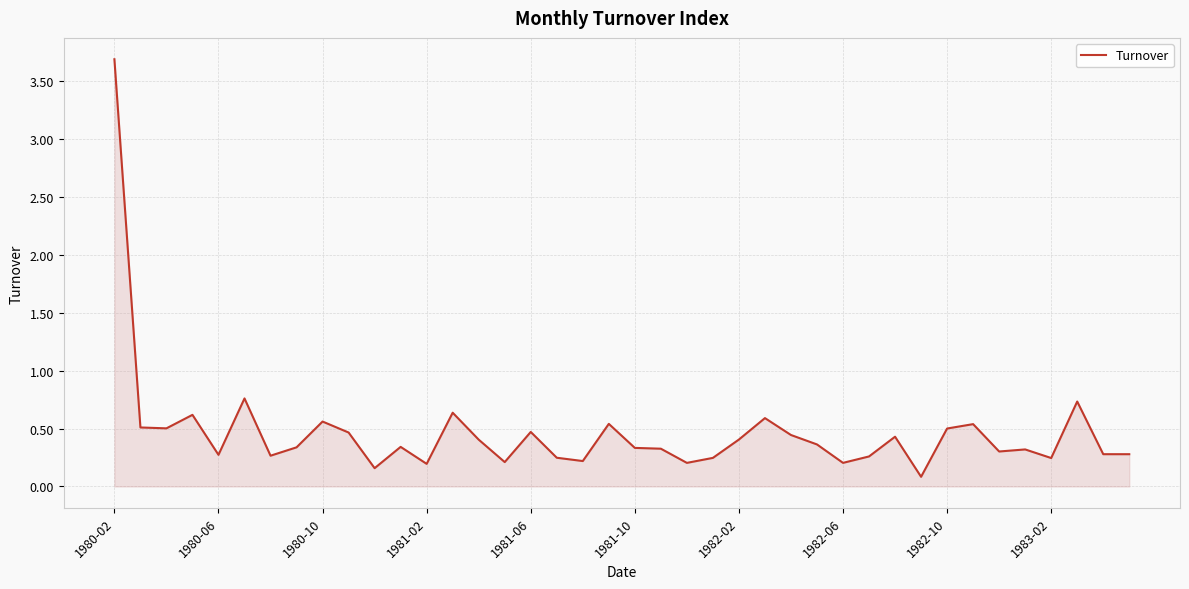

What is the difference between the maximum and minimum values?

3.6